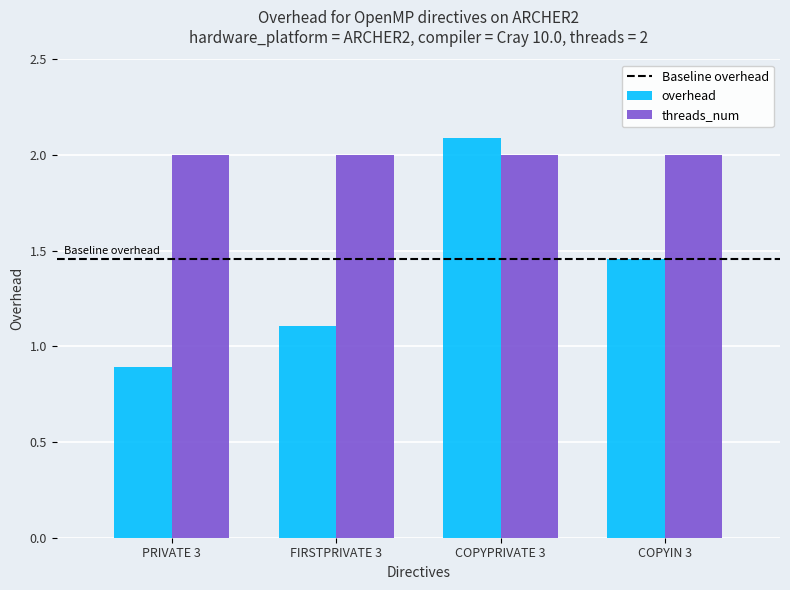

What is the sum of all threads_num values?

8.0